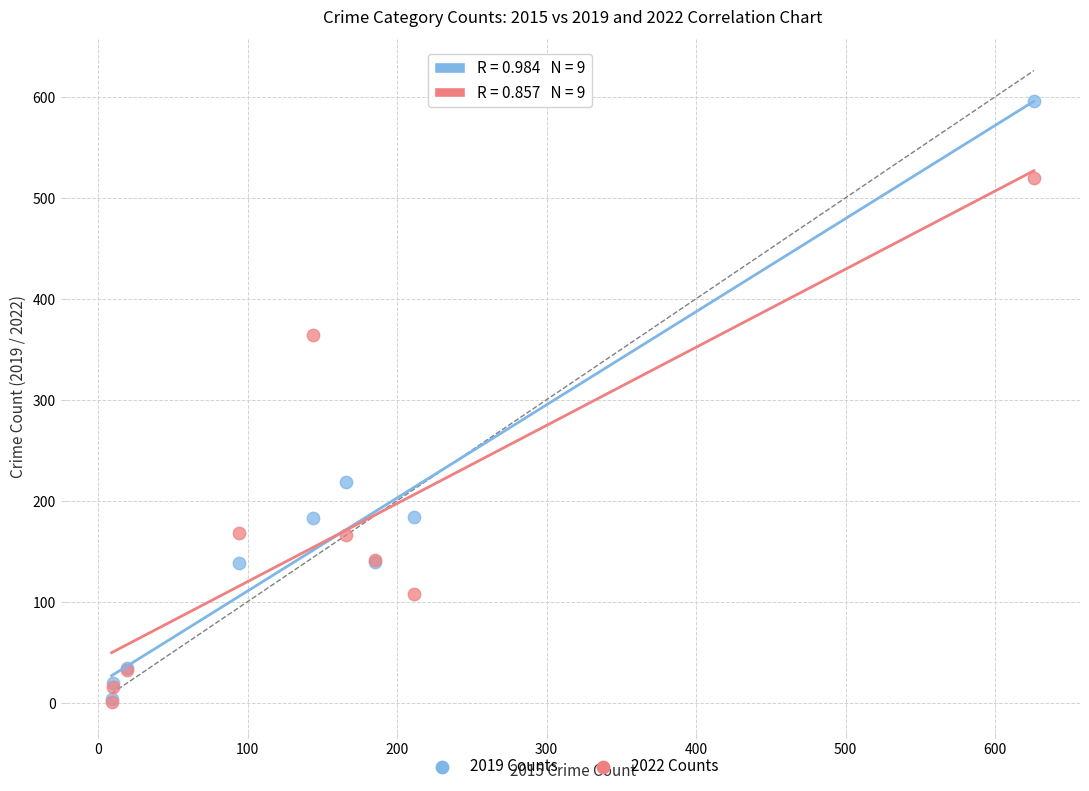

What are all the series names shown in the legend?

2019 Counts, 2022 Counts